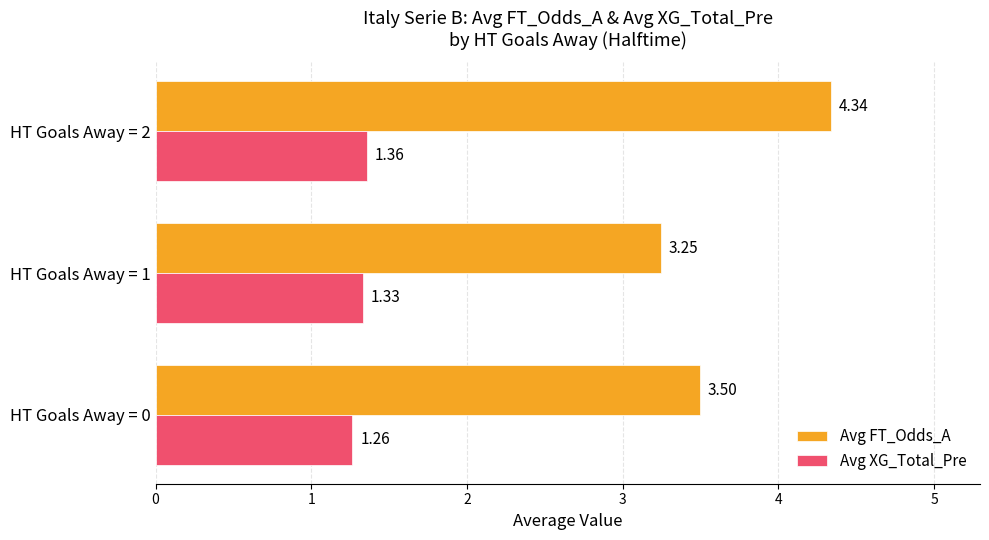

List the series in order of their peak value, lowest first.

Avg XG_Total_Pre, Avg FT_Odds_A